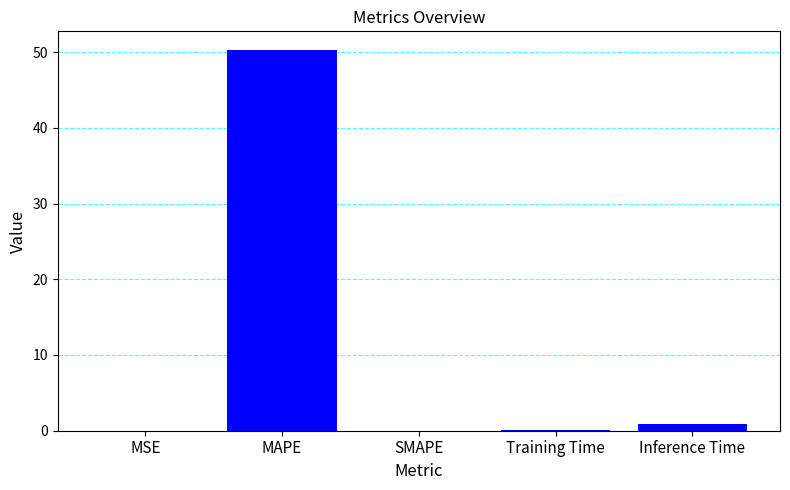

Read the value at MAPE.

50.2